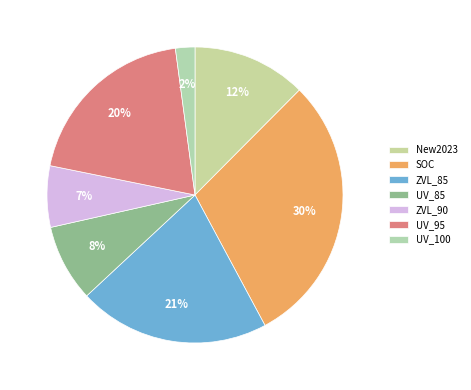

How many segments does this pie chart have?

7